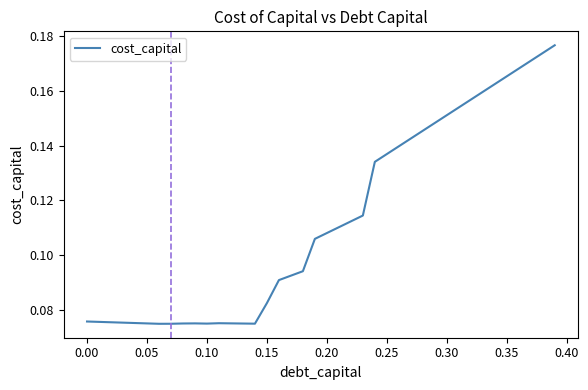

Does the chart display data point markers on the line(s)?

No